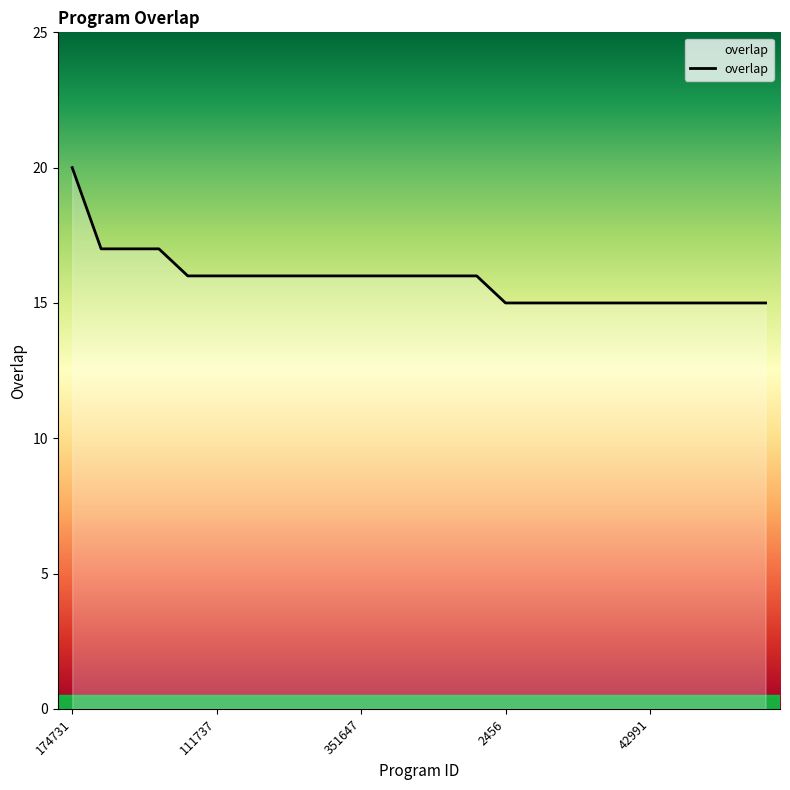

What is the minimum value shown in the chart?

15